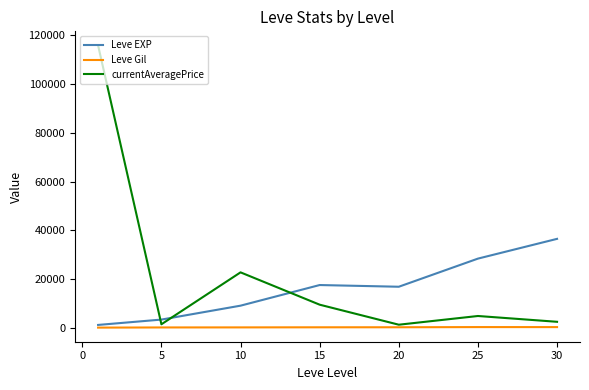

What is the maximum value for Leve EXP?

36492.5